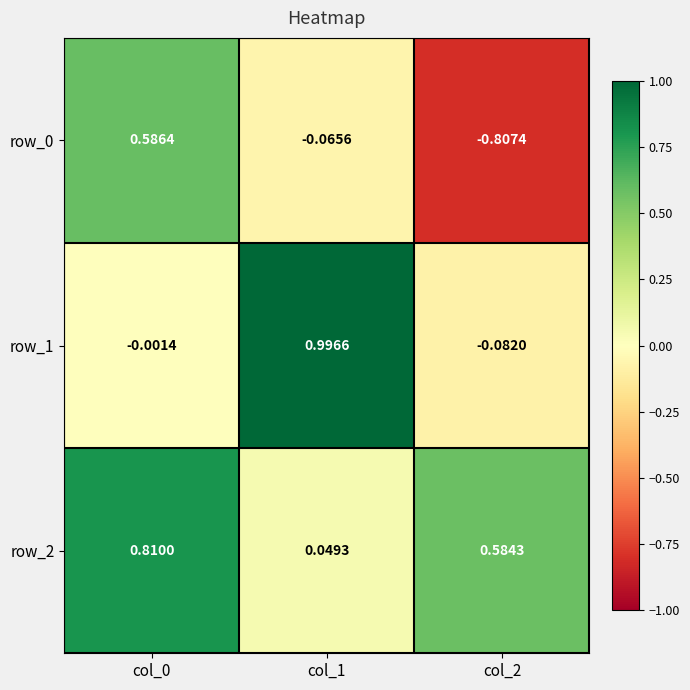

Is the value of row_1 at col_0 greater than the value of row_0 at col_2?

Yes